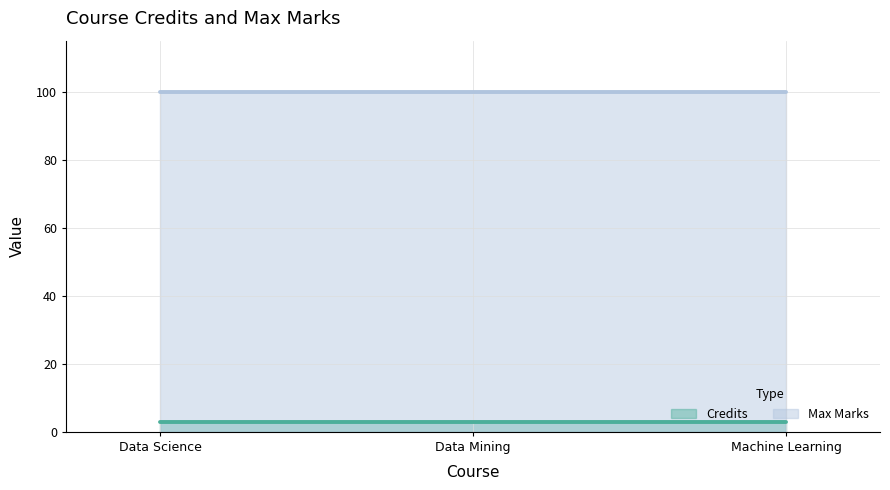

What is the total value across all series at Data Mining?

103